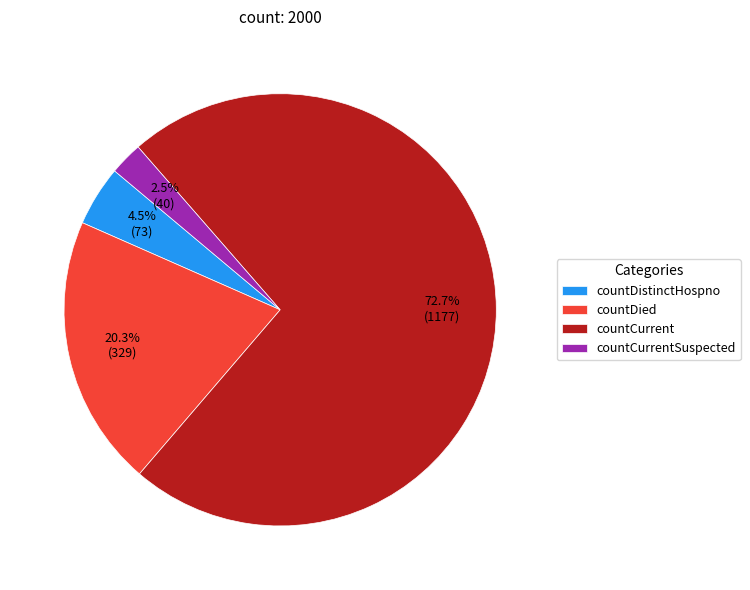

To the nearest percent, what is the difference between the countDistinctHospno and countDied slice percentages?

16%